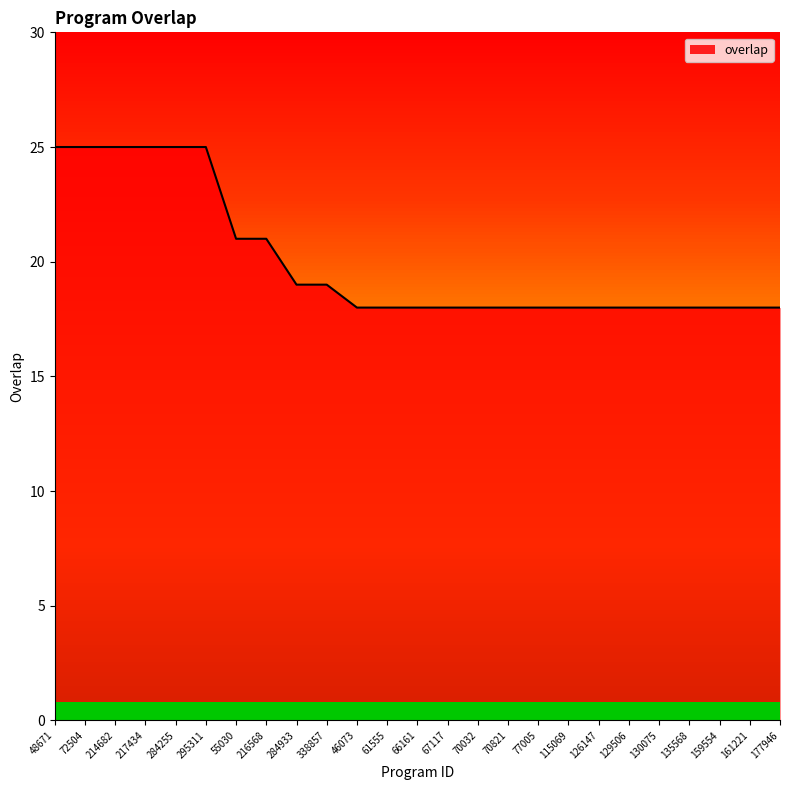

What is the approximate value at 295311?

25